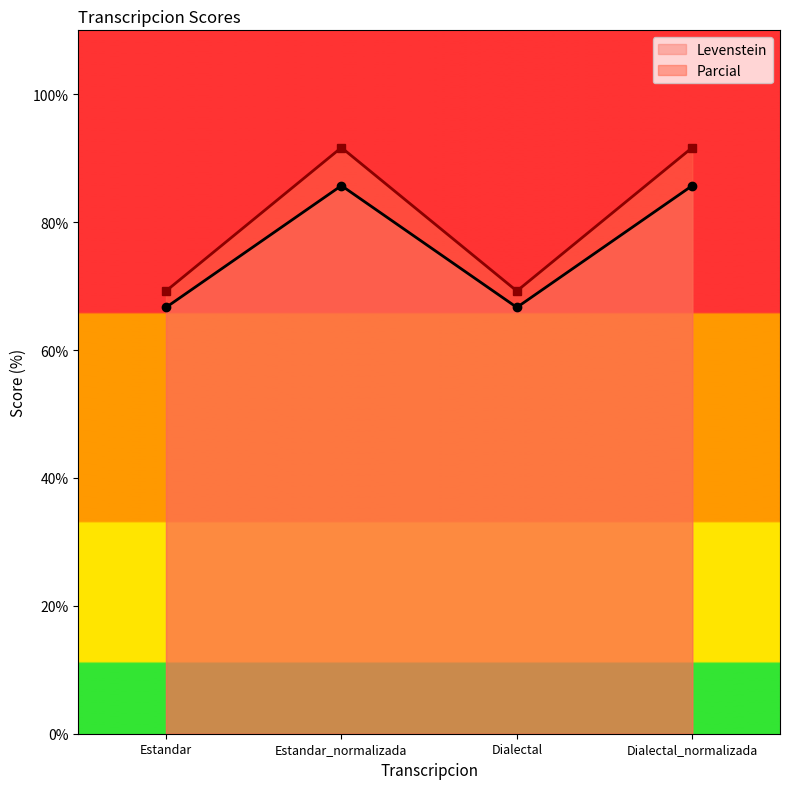

At which category is the sum across all series the highest?

Estandar_normalizada